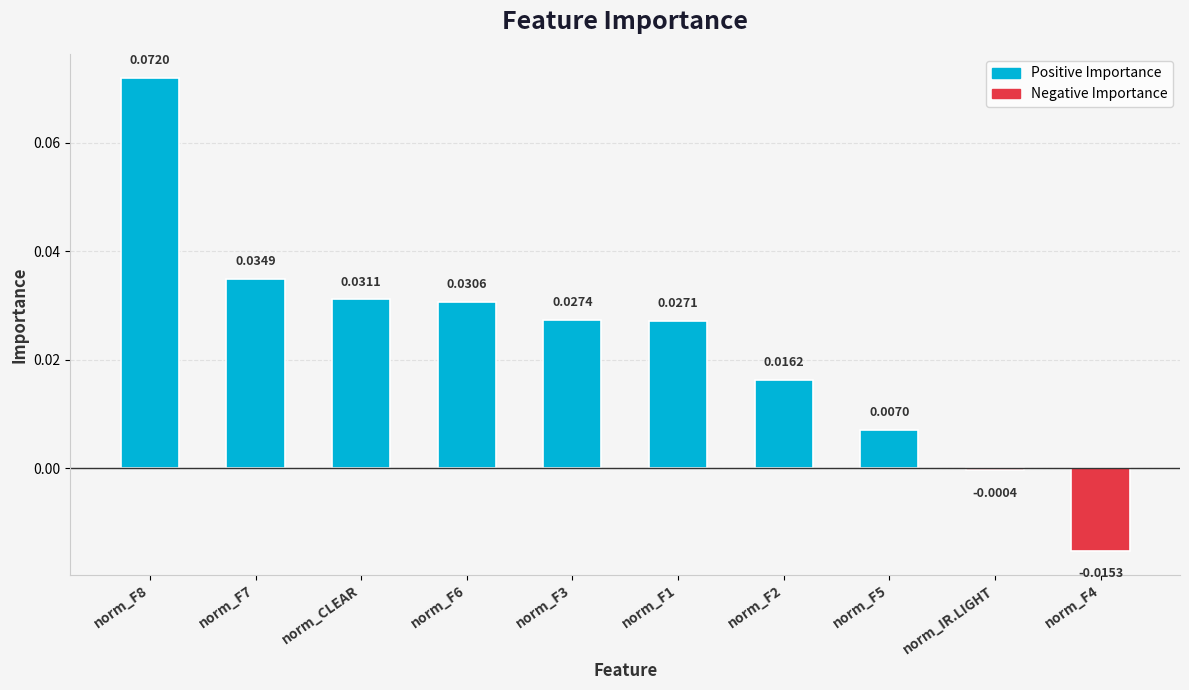

List the labels in order of value, largest first.

norm_F8, norm_F7, norm_CLEAR, norm_F6, norm_F3, norm_F1, norm_F2, norm_F5, norm_IR.LIGHT, norm_F4